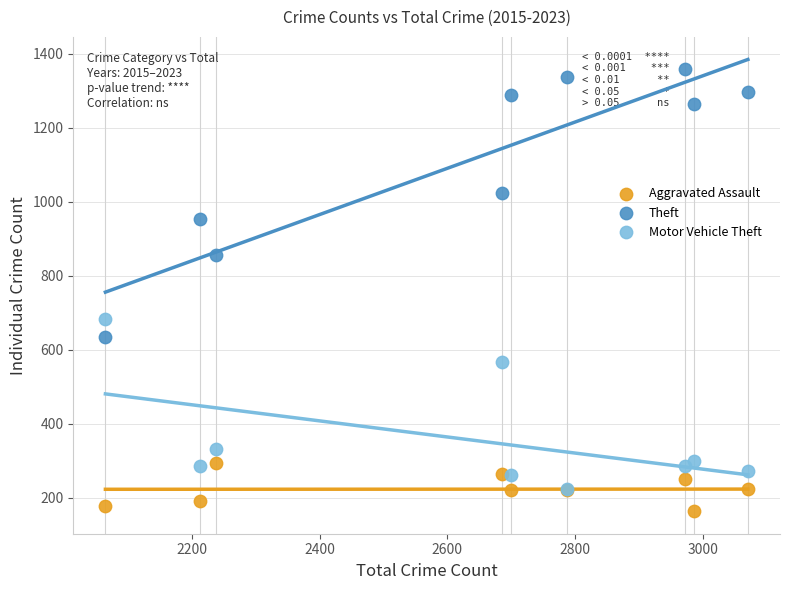

Which series reaches the maximum Y coordinate?

Theft